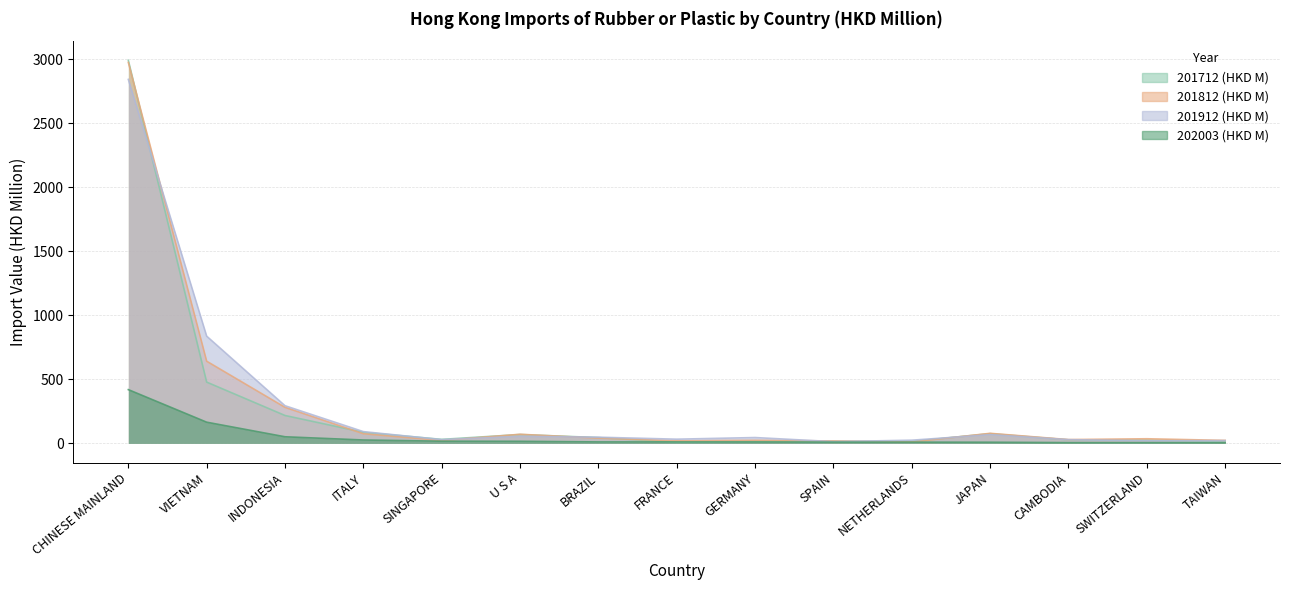

What is the label of the 12th point from the left?

JAPAN